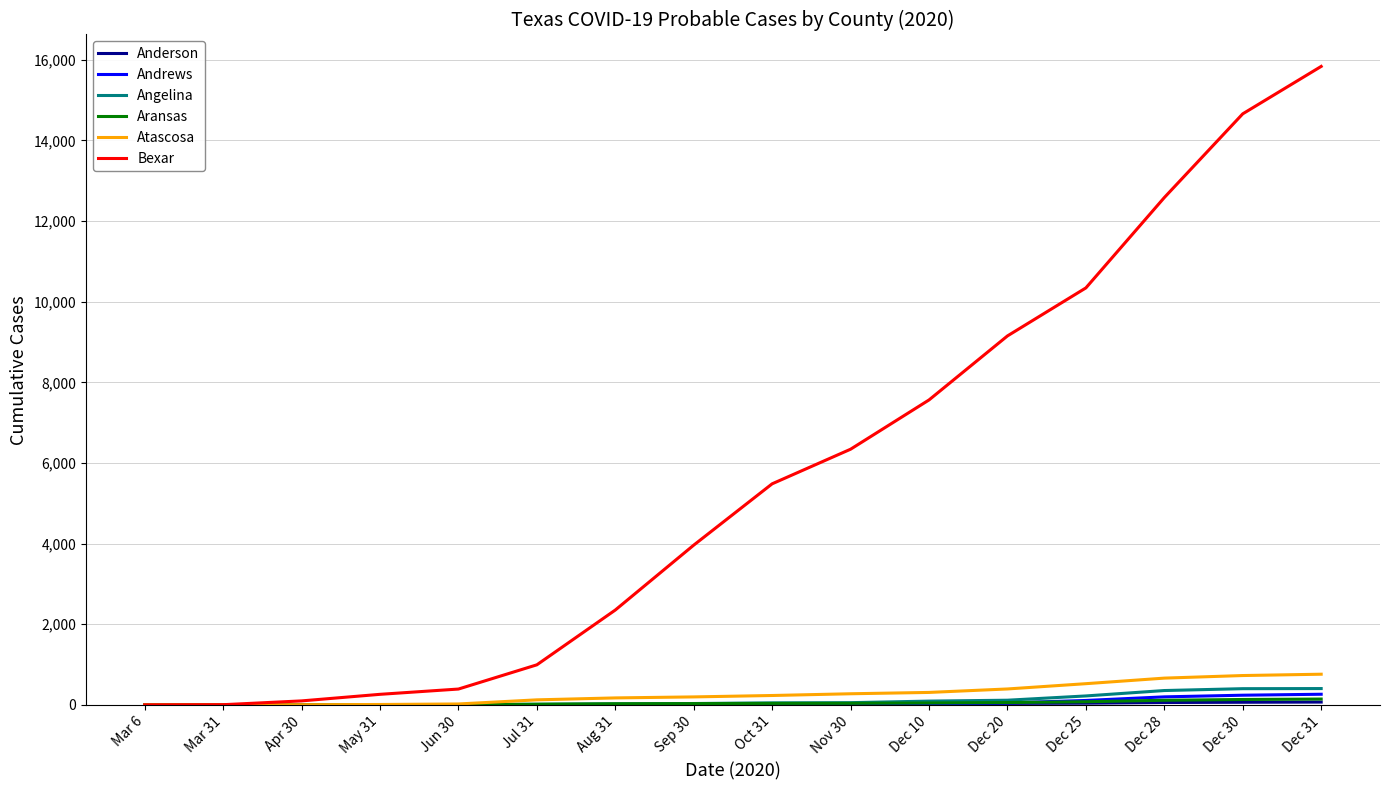

At how many categories does at least one series exceed 9750?

4